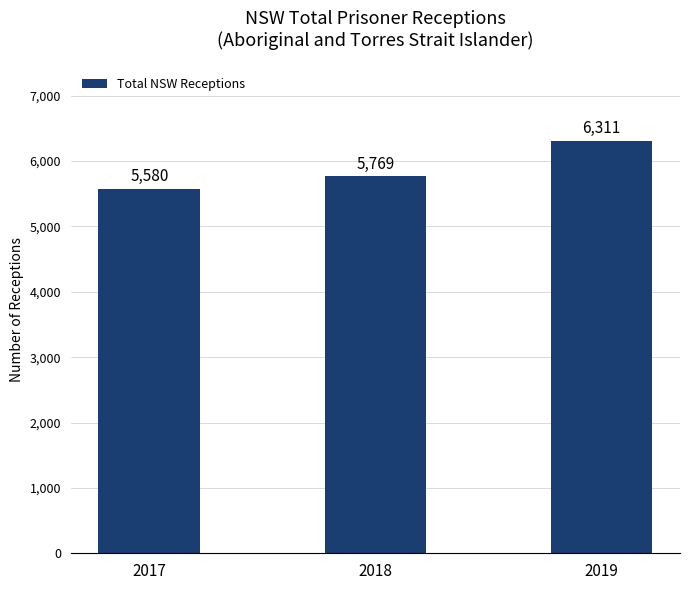

What is the change in value from 2017 to 2018?

+189